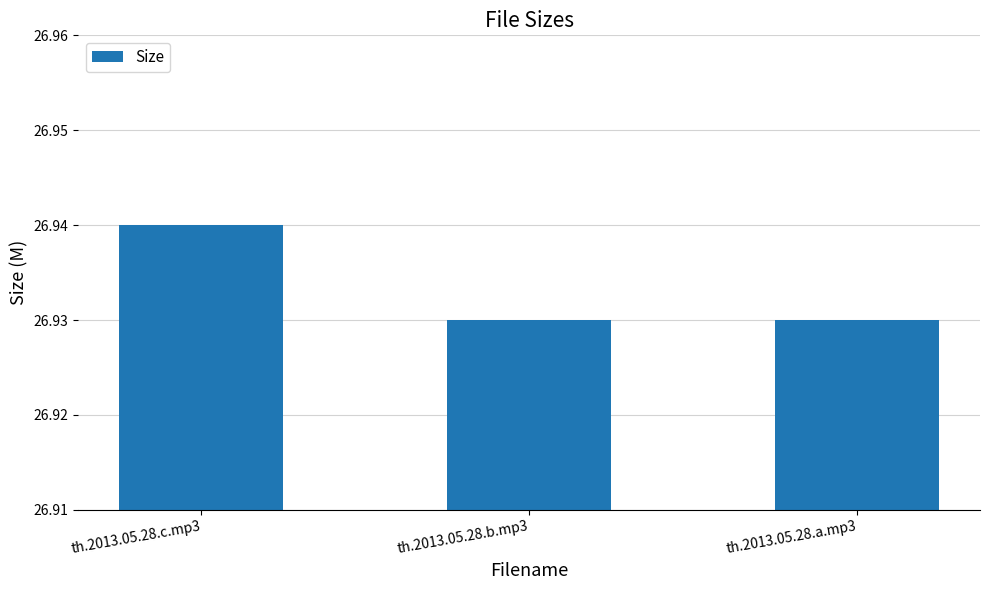

Which has a higher value, th.2013.05.28.c.mp3 or th.2013.05.28.a.mp3?

th.2013.05.28.c.mp3